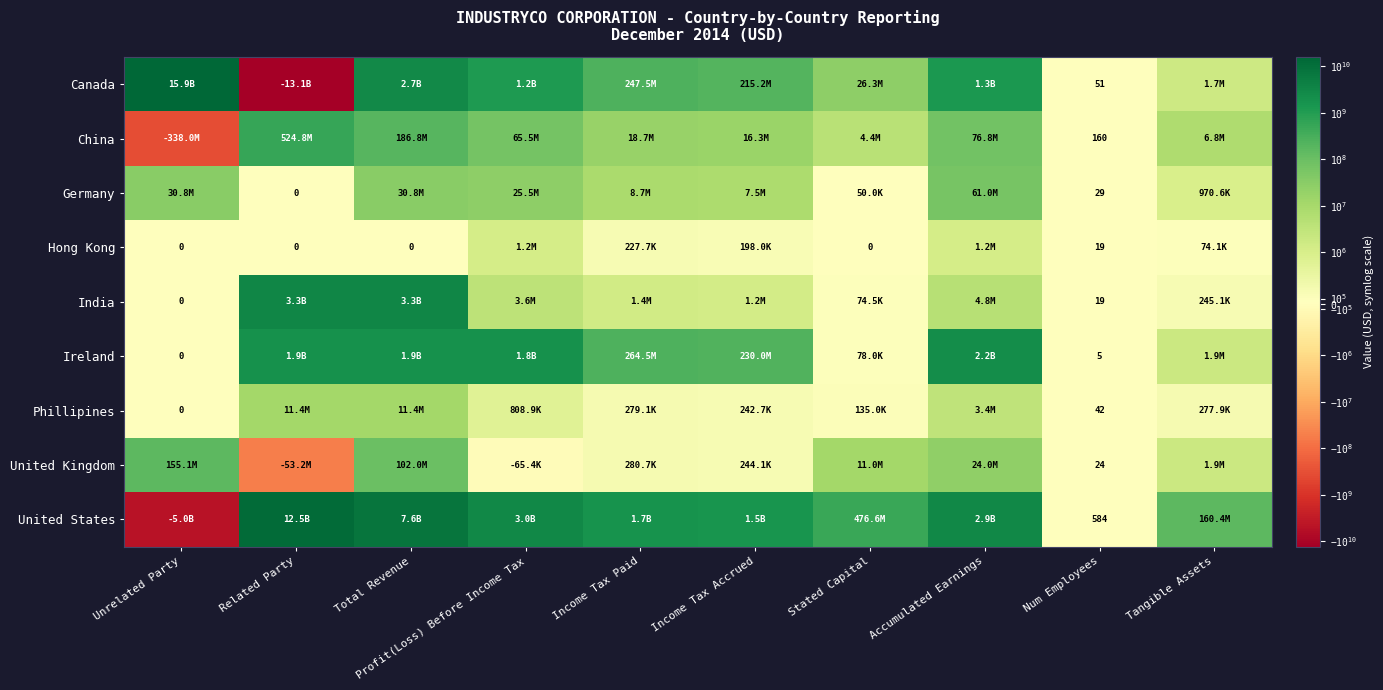

Is the value of United Kingdom at Num Employees greater than the value of Ireland at Unrelated Party?

Yes